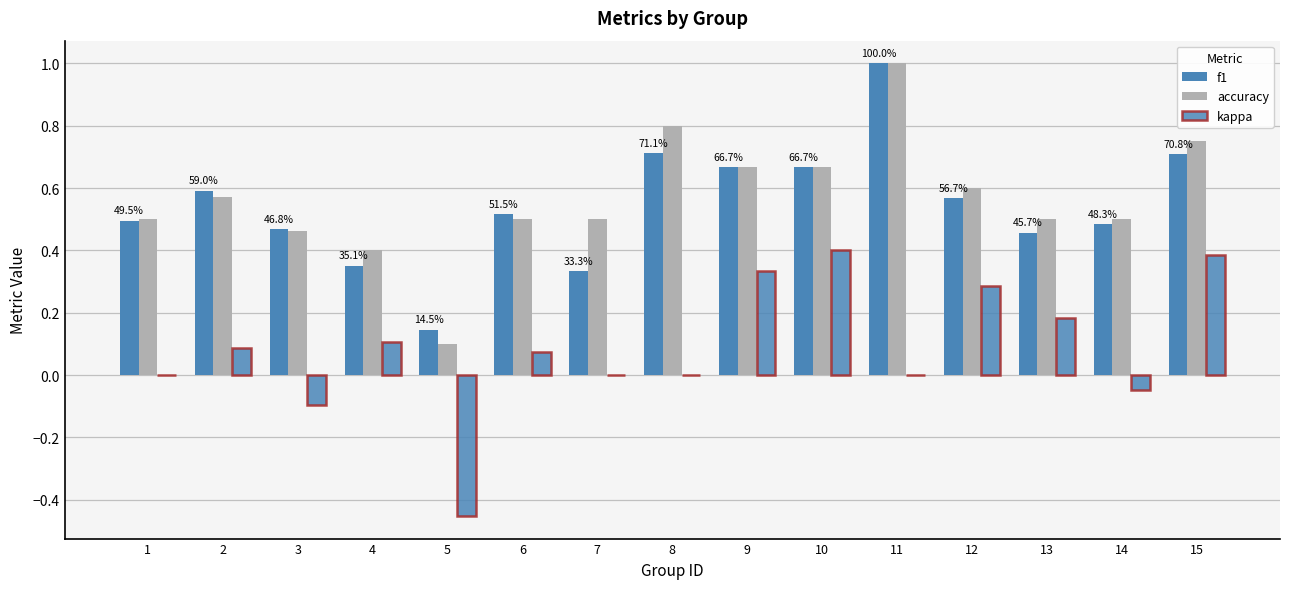

Are the bars horizontal?

No